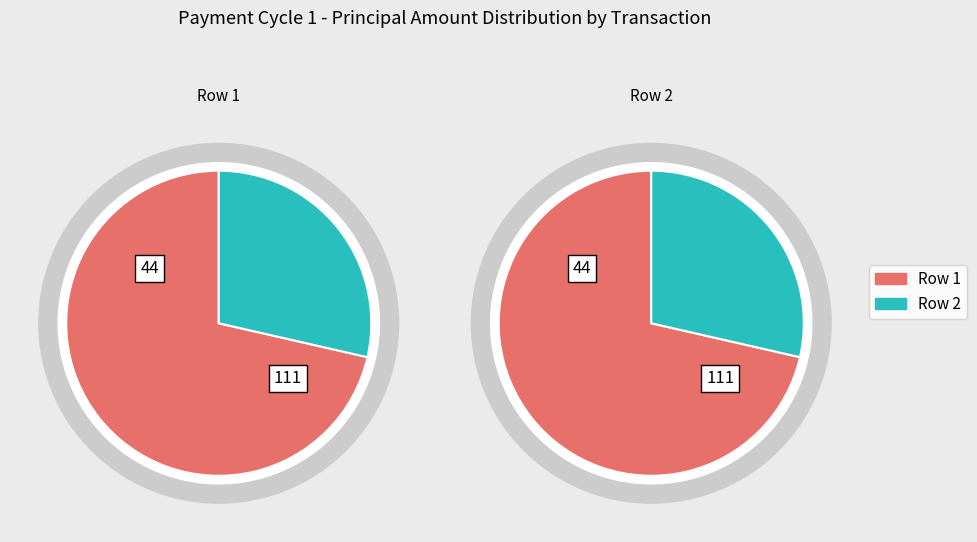

What is the total percentage of 2 and 1?

100.0%